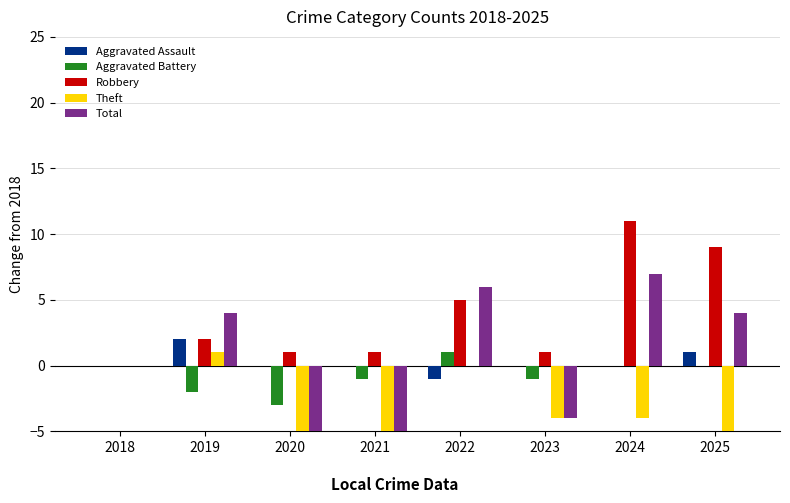

Which category has the lowest value in the Robbery series?

2018